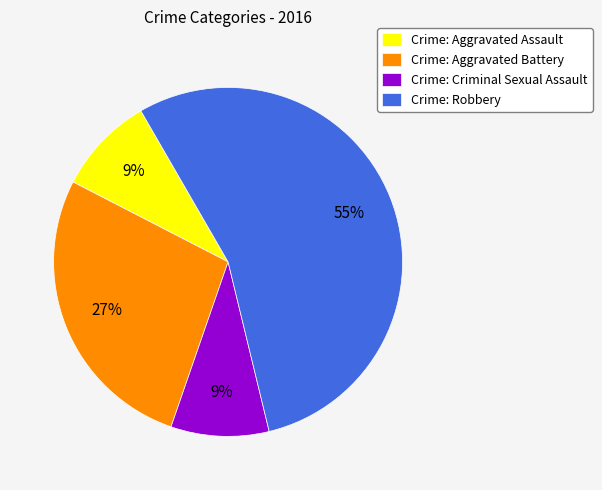

What is the largest slice in the pie chart?

Crime: Robbery